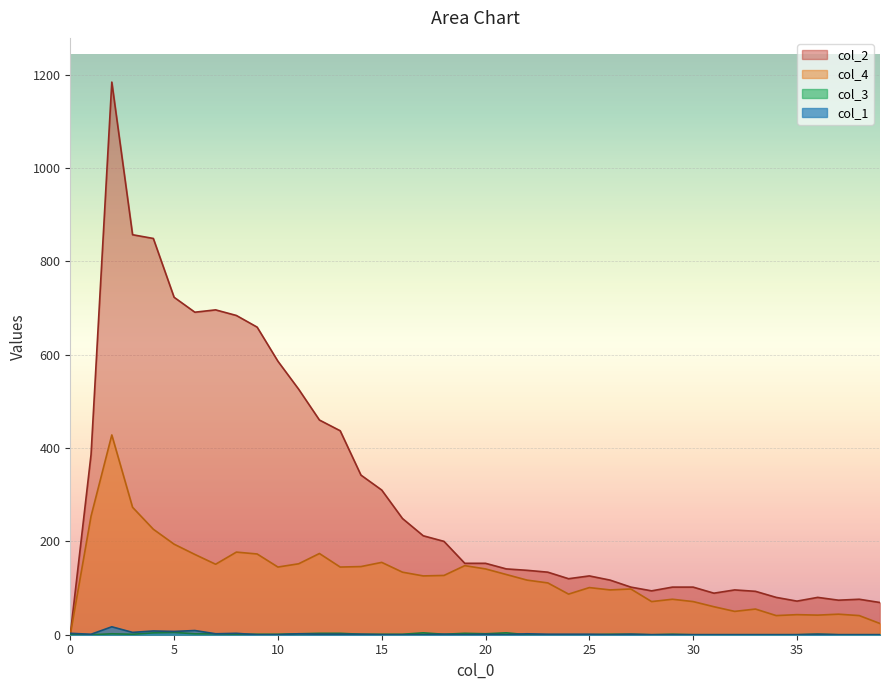

True or false: col_4 and col_3 cross at least once.

False